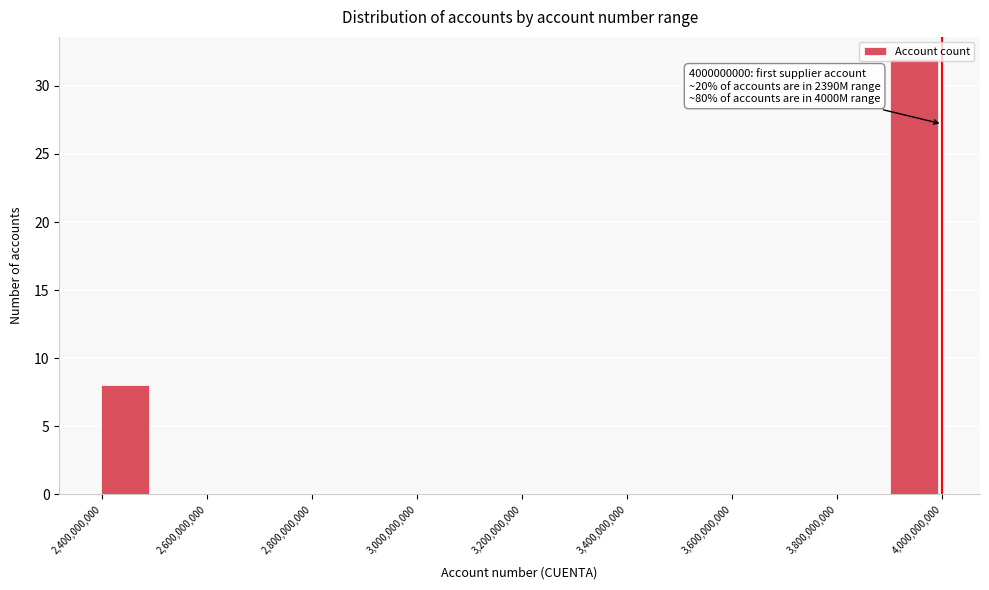

Over which range of the x-axis is the bar tallest?

3900000000 to 4000000000